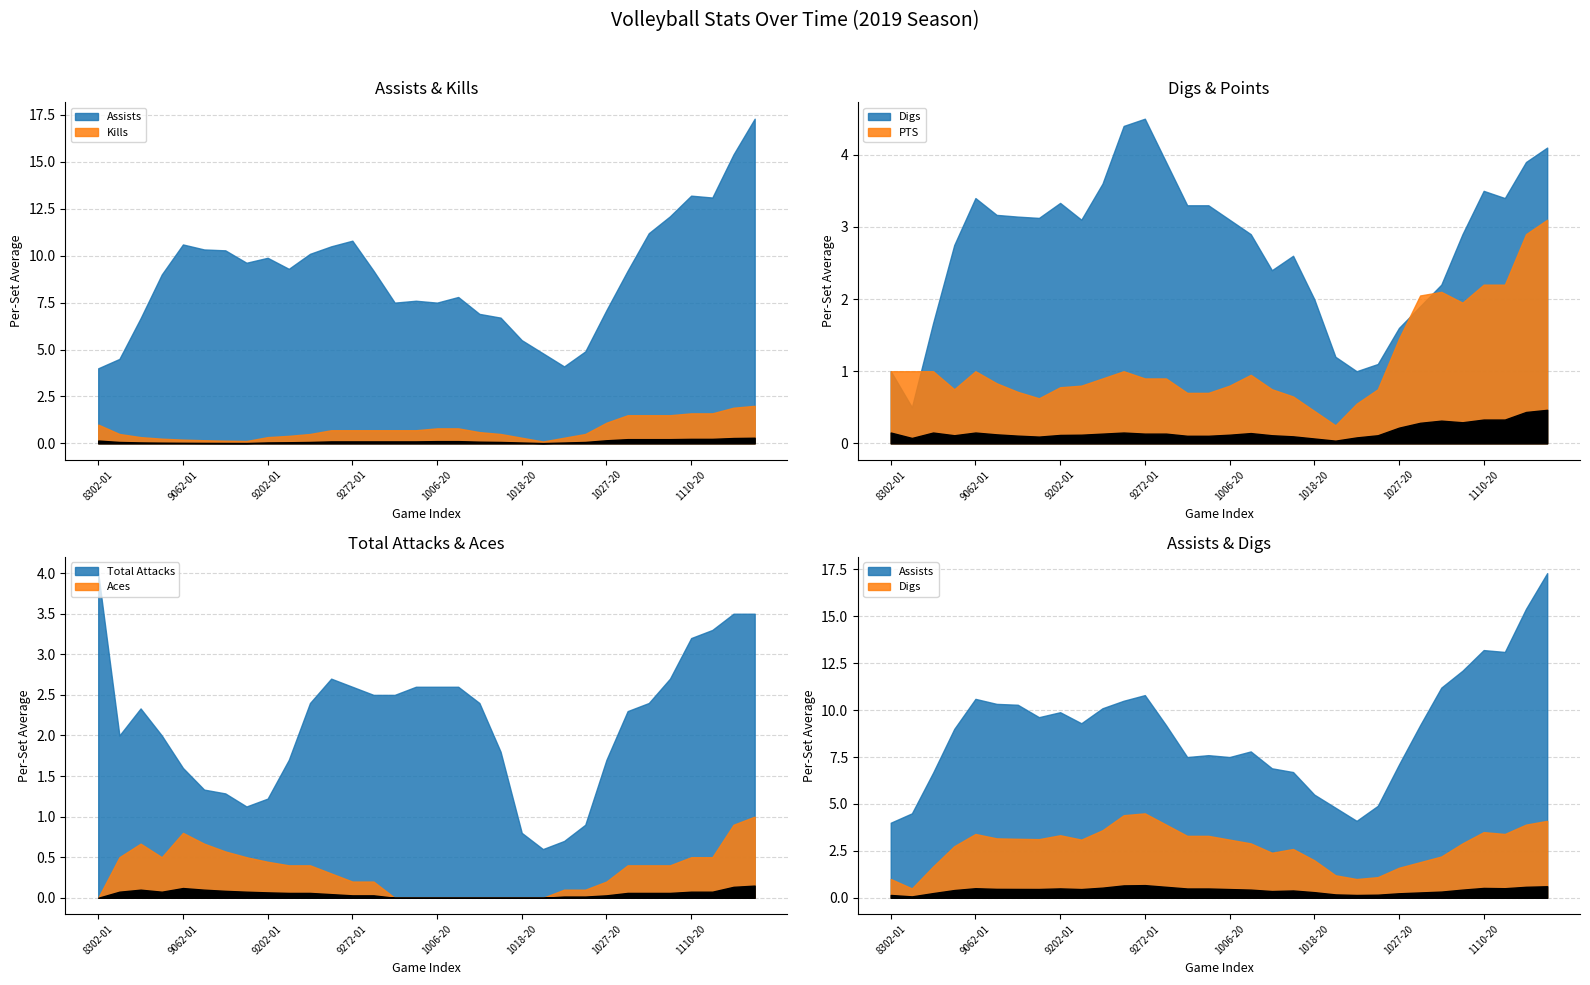

True or false: Kills has a value of 0.7 at 12.

True